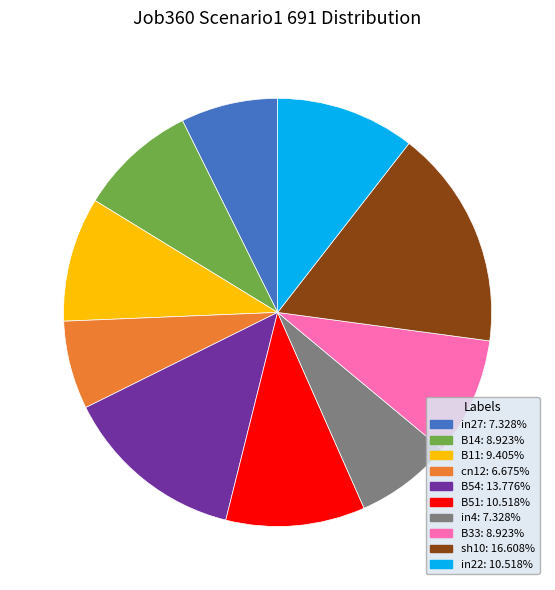

Which category has the smallest portion of the pie?

cn12